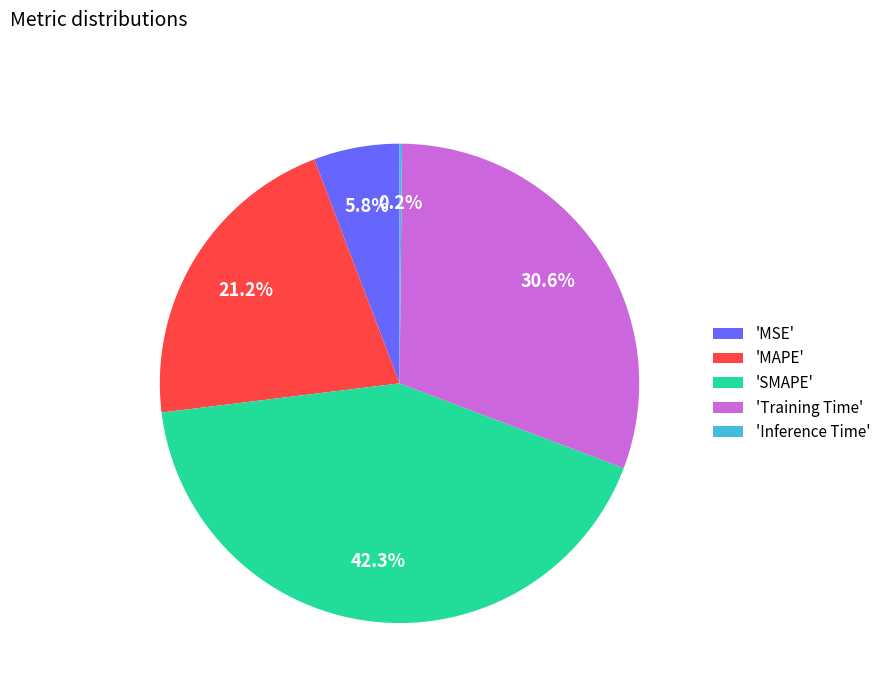

What portion of the pie excludes 'MAPE'?

78.8%